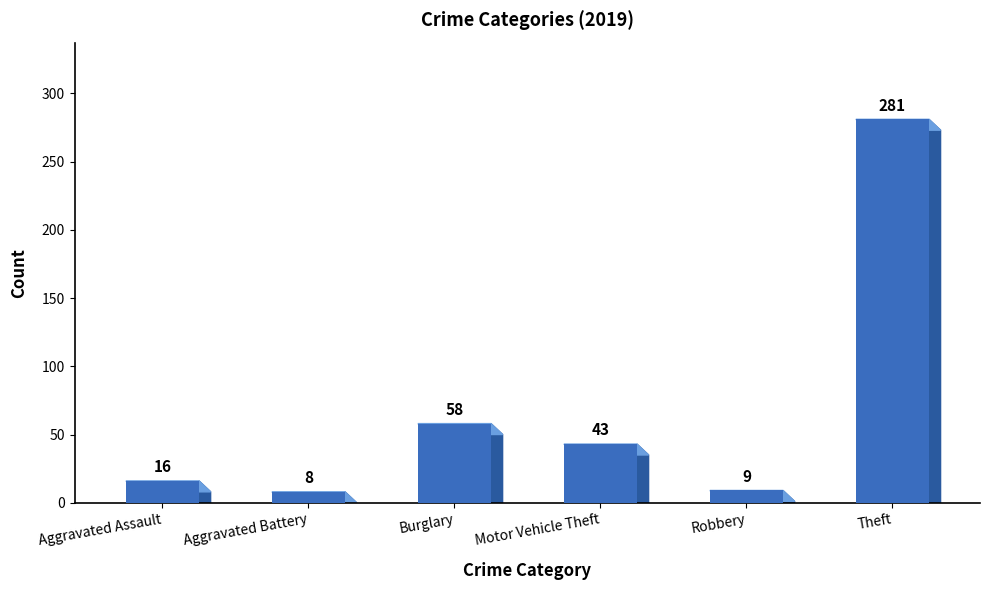

How many categories are shown in the chart?

6